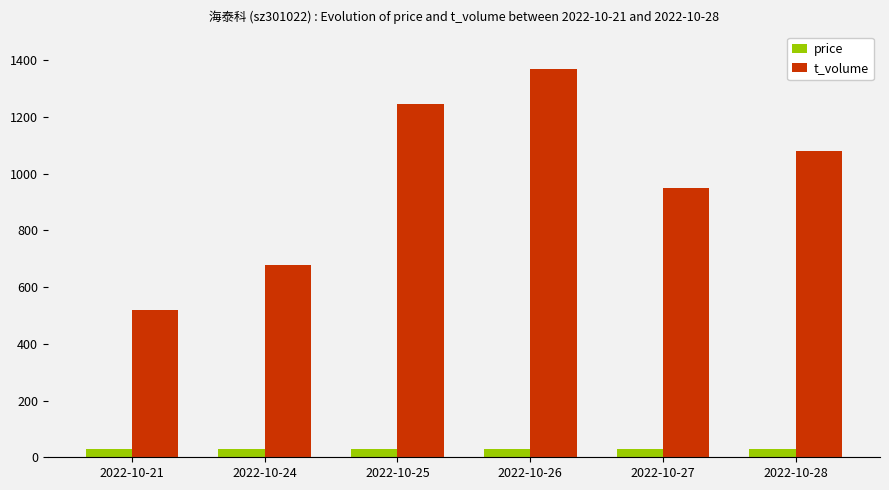

The value of t_volume at 2022-10-25 is 1246.0. True or false?

True